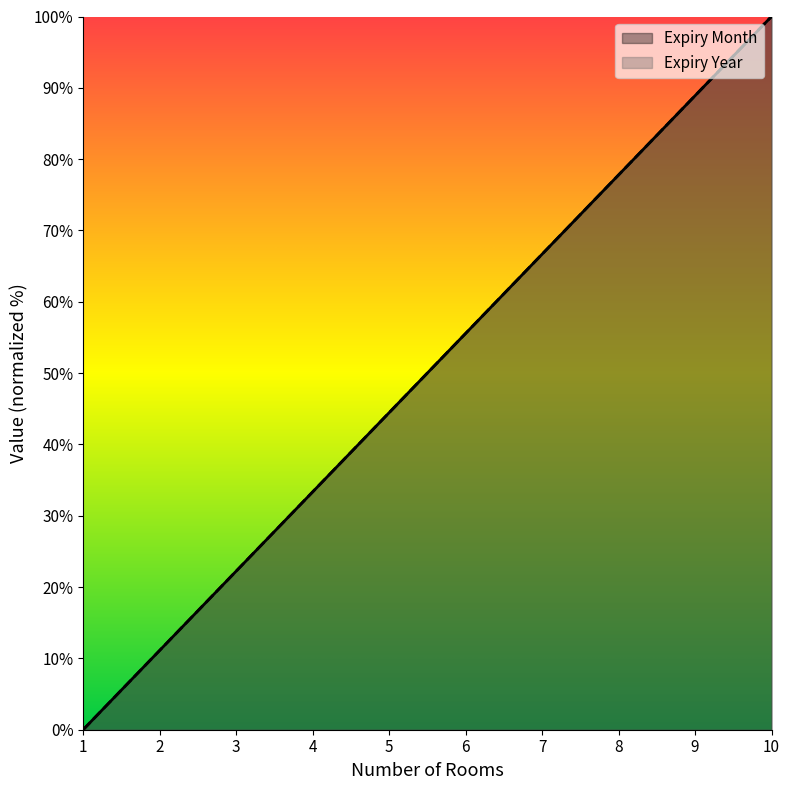

Does the chart display data point markers on the line(s)?

No